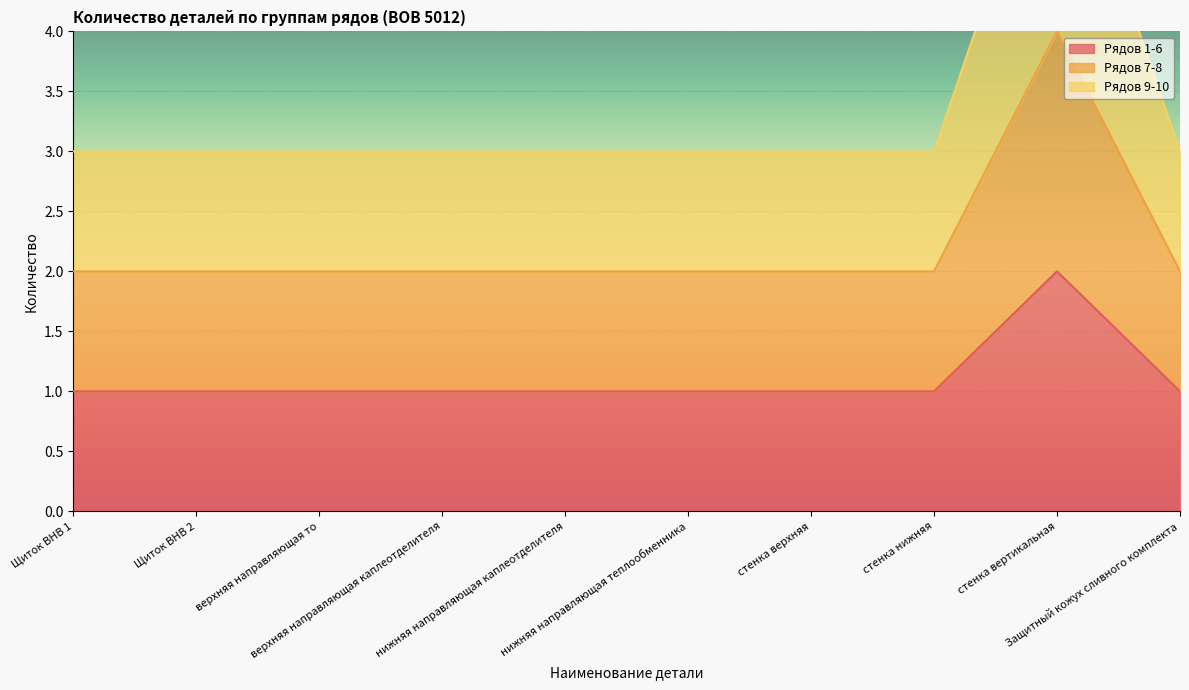

The value of Рядов 1-6 at верхняя направляющая каплеотделителя is 1. True or false?

True